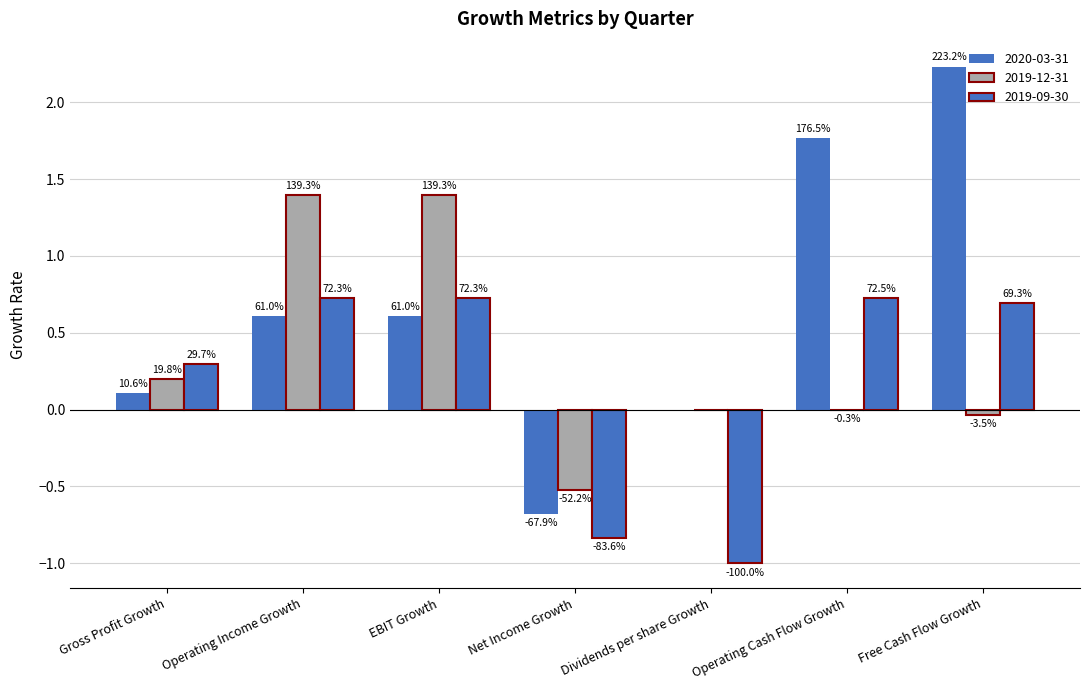

How many groups of bars are there?

7